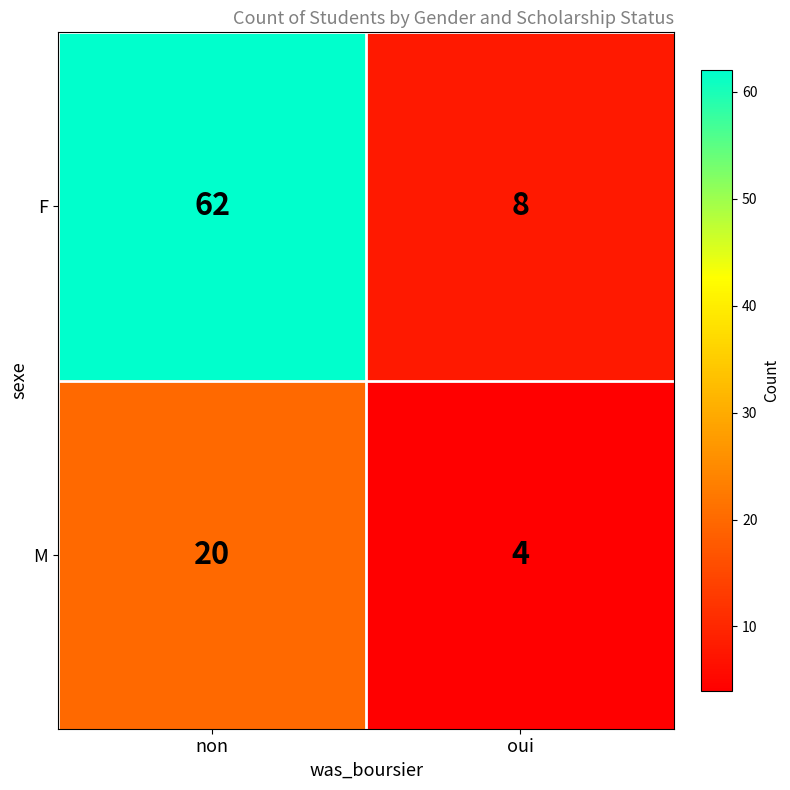

What is the maximum value shown in the chart?

62